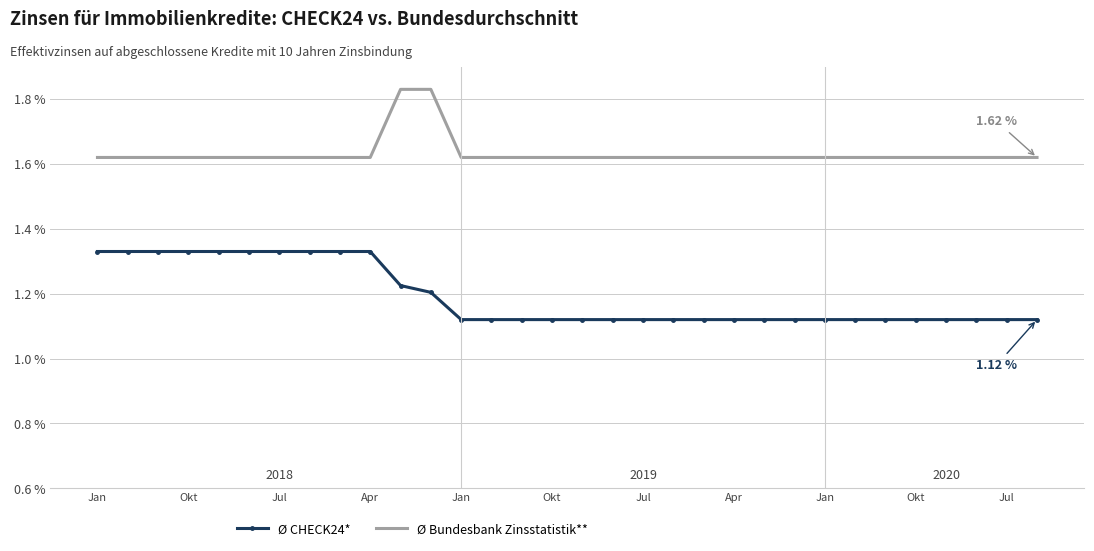

True or false: Ø CHECK24* and Ø Bundesbank Zinsstatistik** intersect in this chart.

False